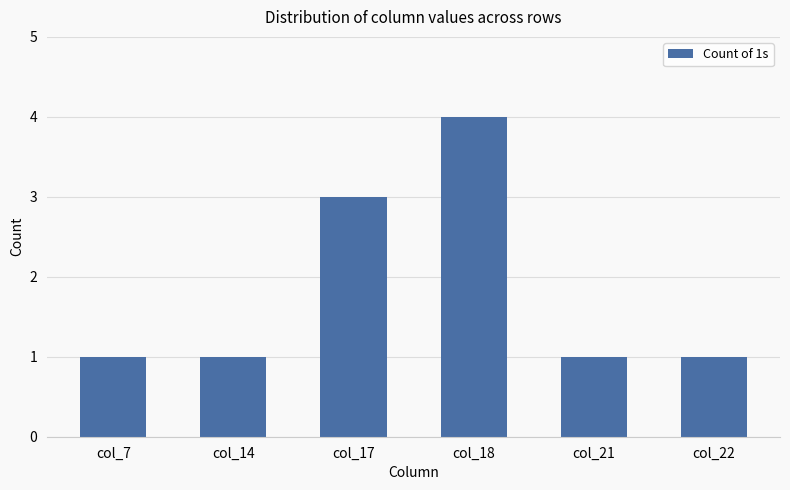

What is the value of the 1st bar from the left?

1